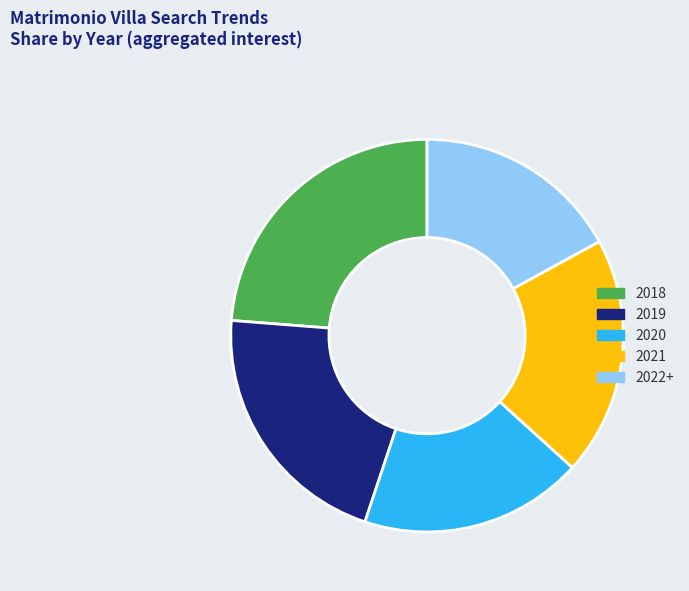

The 2020 slice represents 8% of the pie. True or false?

False